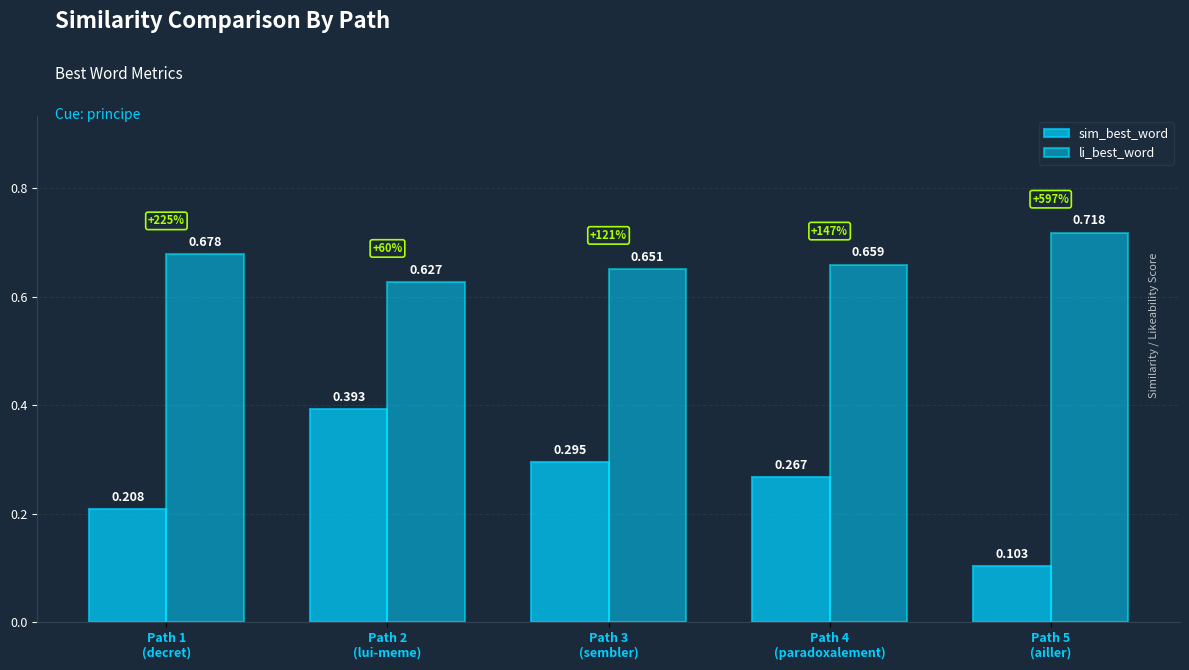

Which series changed the most between Path 1
(decret) and Path 2
(lui-meme)?

sim_best_word